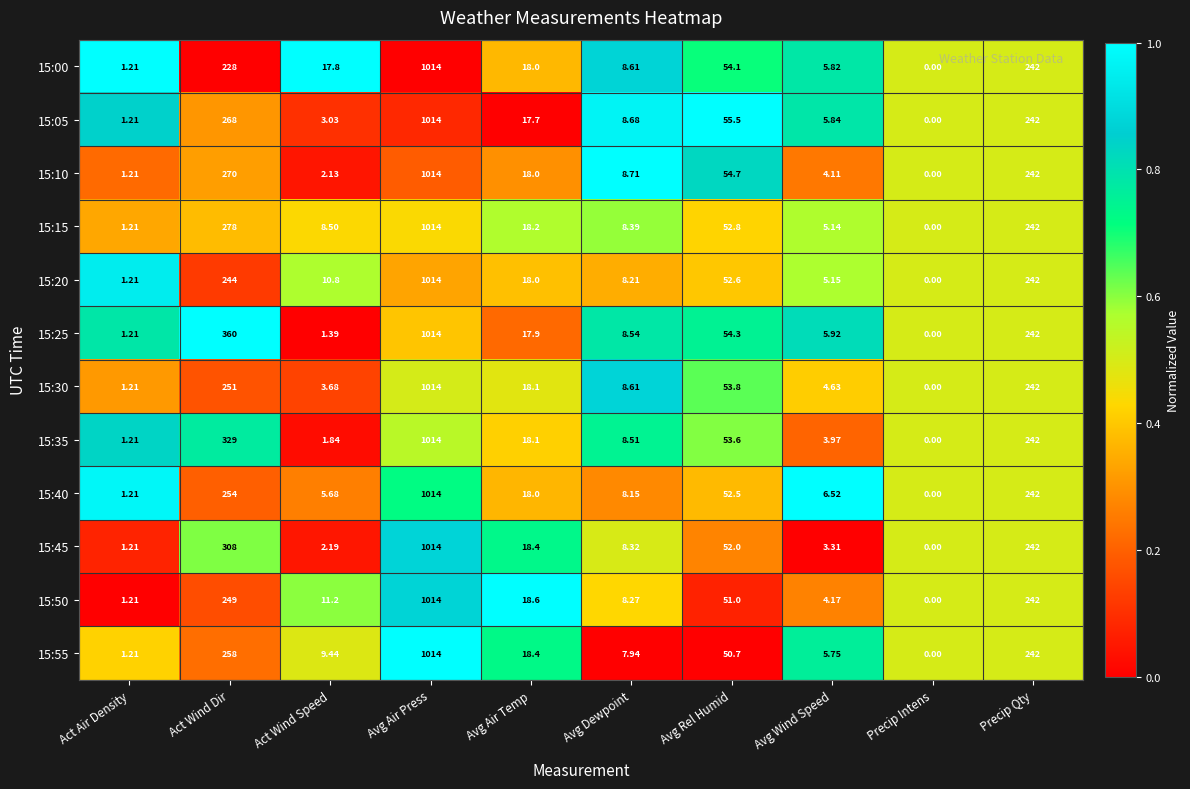

Is the value of 15:45 at Precip Intens greater than the value of 15:30 at Precip Qty?

No